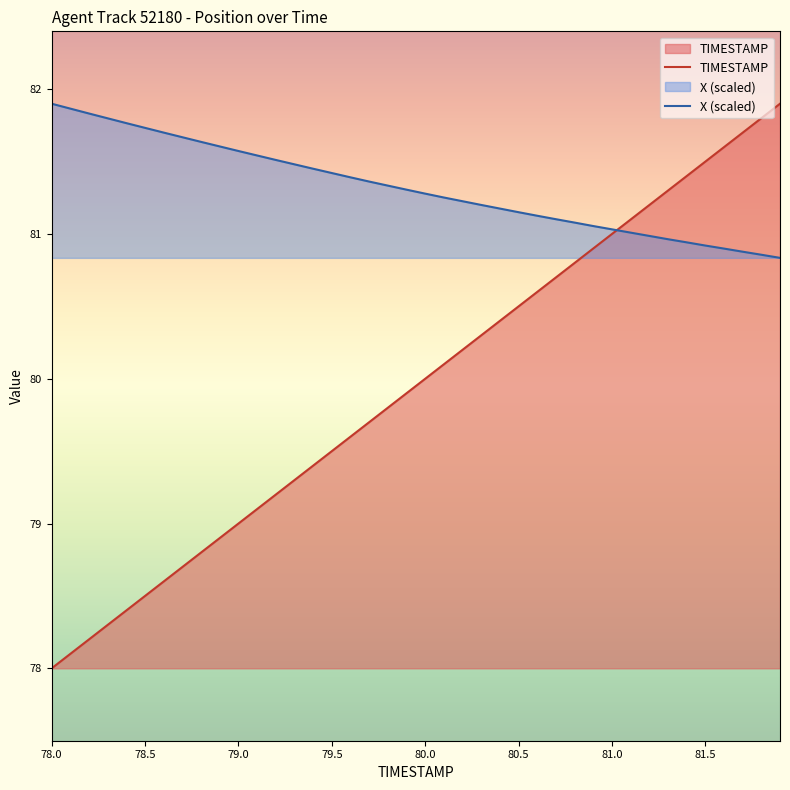

What is the difference between the second highest and minimum values in the X series?

1.0